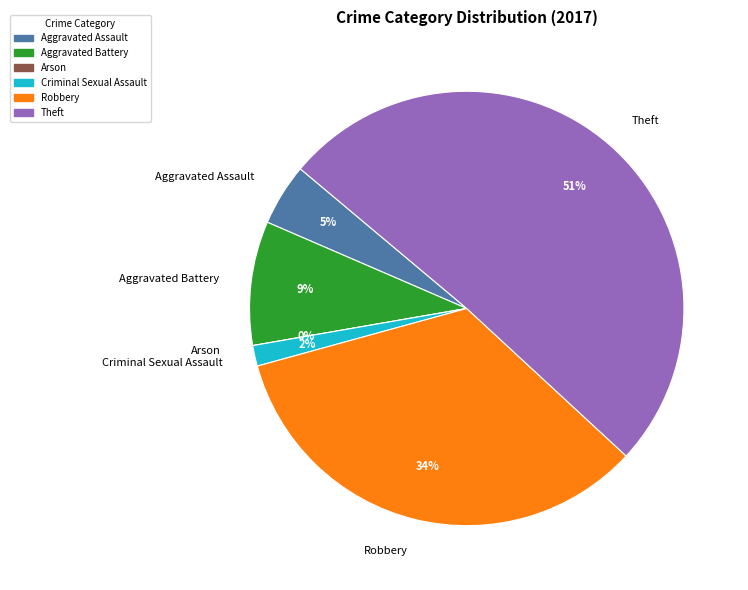

What is the smallest slice in the pie chart?

Arson